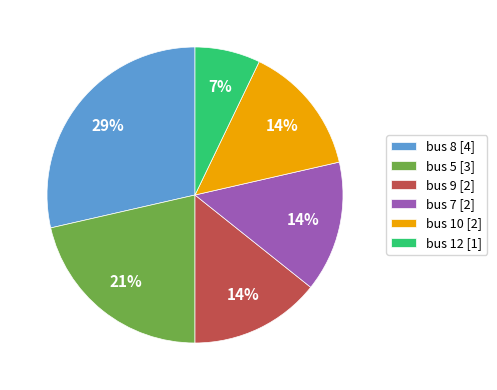

To the nearest percent, what is the difference between the bus 5 and bus 10 slice percentages?

7%